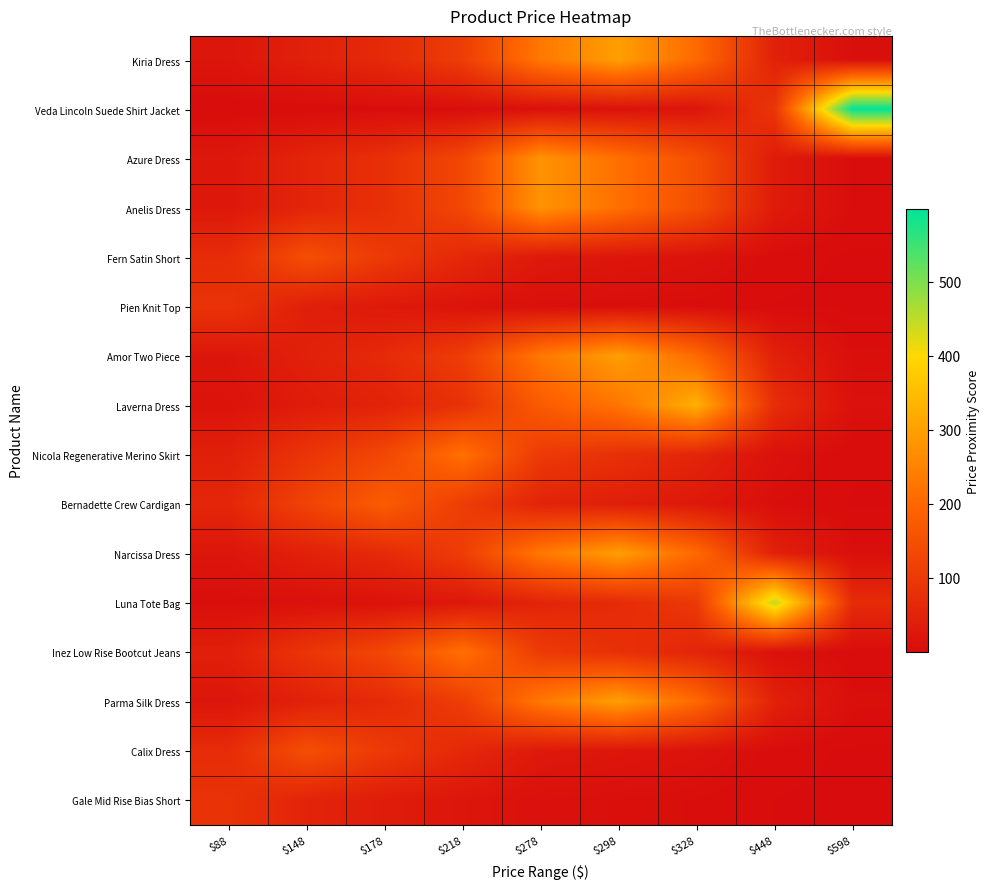

Rank the series by their maximum value, from lowest to highest.

Gale Mid Rise Bias Short, Pien Knit Top, Fern Satin Short, Calix Dress, Bernadette Crew Cardigan, Nicola Regenerative Merino Skirt, Inez Low Rise Bootcut Jeans, Azure Dress, Anelis Dress, Kiria Dress, Amor Two Piece, Narcissa Dress, Parma Silk Dress, Laverna Dress, Luna Tote Bag, Veda Lincoln Suede Shirt Jacket